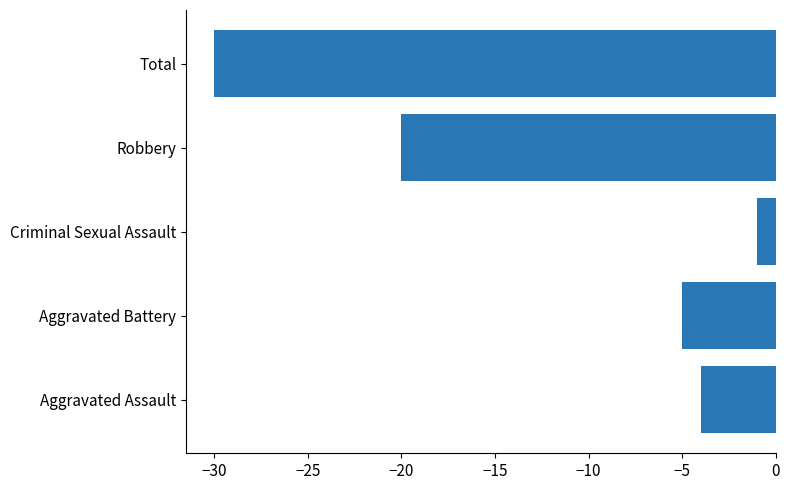

Reading bottom to top, transcribe all the data shown in this chart.

Aggravated Assault=-4	Aggravated Battery=-5	Criminal Sexual Assault=-1	Robbery=-20	Total=-30